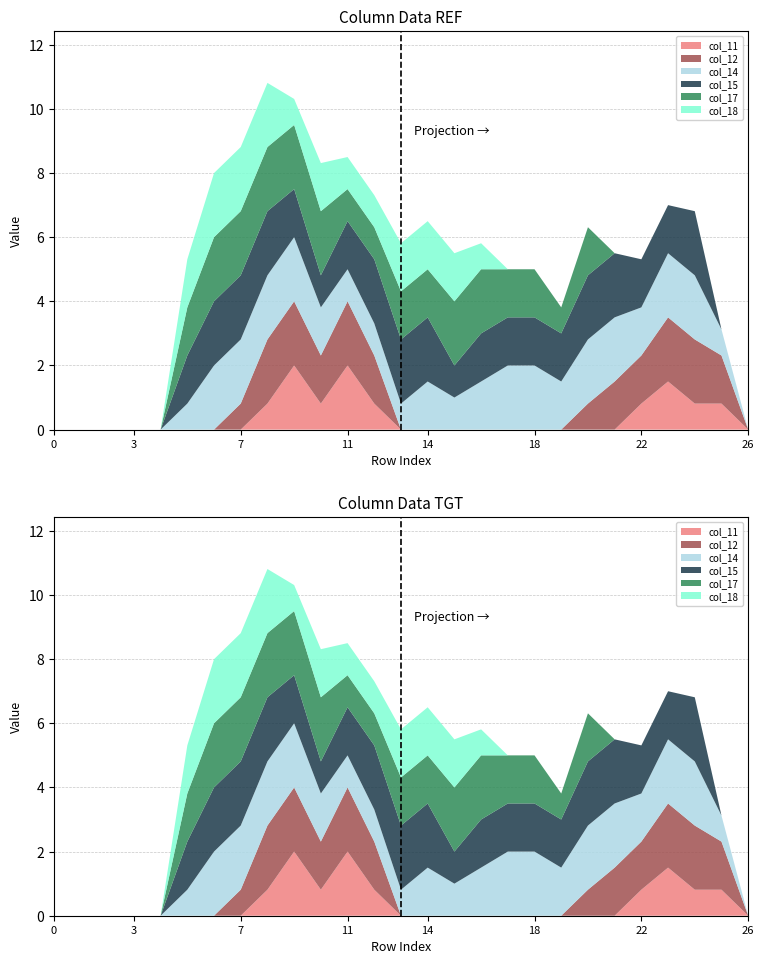

Reading left to right, what are all the values shown in this chart?

col_11: 0.0	0.0	0.0	0.0	0.0	0.0	0.0	0.0	0.8	2.0	0.8	2.0	0.8	0.0	0.0	0.0	0.0	0.0	0.0	0.0	0.0	0.0	0.8	1.5	0.8	0.8	0.0
col_12: 0.0	0.0	0.0	0.0	0.0	0.0	0.0	0.8	2.0	2.0	1.5	2.0	1.5	0.0	0.0	0.0	0.0	0.0	0.0	0.0	0.8	1.5	1.5	2.0	2.0	1.5	0.0
col_14: 0.0	0.0	0.0	0.0	0.0	0.8	2.0	2.0	2.0	2.0	1.5	1.0	1.0	0.8	1.5	1.0	1.5	2.0	2.0	1.5	2.0	2.0	1.5	2.0	2.0	0.8	0.0
col_15: 0.0	0.0	0.0	0.0	0.0	1.5	2.0	2.0	2.0	1.5	1.0	1.5	2.0	2.0	2.0	1.0	1.5	1.5	1.5	1.5	2.0	2.0	1.5	1.5	2.0	0.0	0.0
col_17: 0.0	0.0	0.0	0.0	0.0	1.5	2.0	2.0	2.0	2.0	2.0	1.0	1.0	1.5	1.5	2.0	2.0	1.5	1.5	0.8	1.5	0.0	0.0	0.0	0.0	0.0	0.0
col_18: 0.0	0.0	0.0	0.0	0.0	1.5	2.0	2.0	2.0	0.8	1.5	1.0	1.0	1.5	1.5	1.5	0.8	0.0	0.0	0.0	0.0	0.0	0.0	0.0	0.0	0.0	0.0